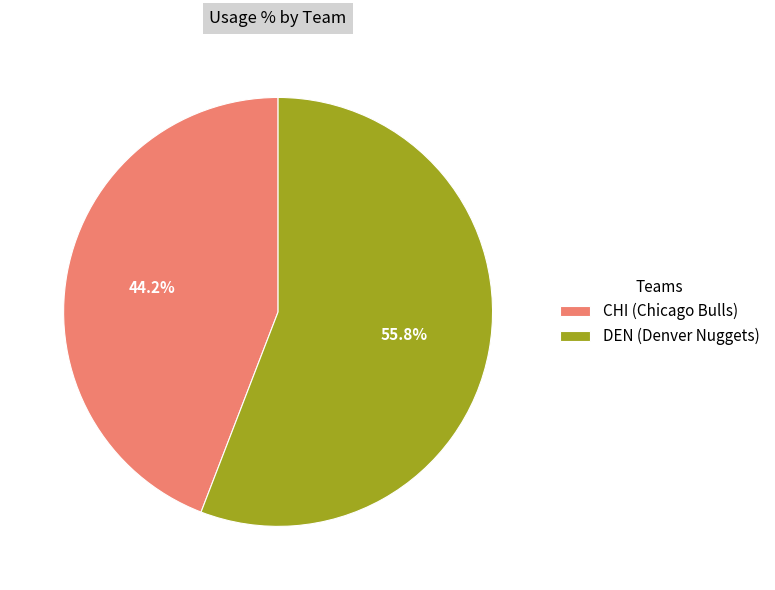

Approximately how many times larger is the value at CHI (Chicago Bulls) compared to DEN (Denver Nuggets)?

0.8